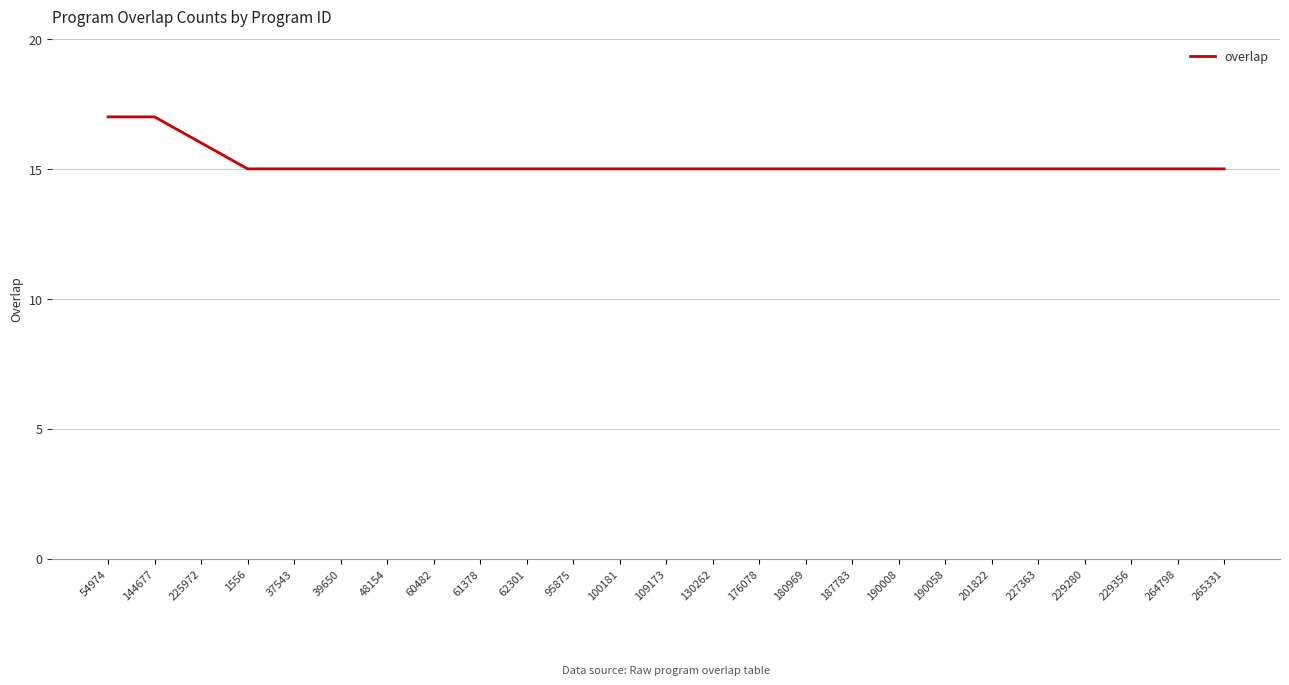

What is the smallest value displayed?

15